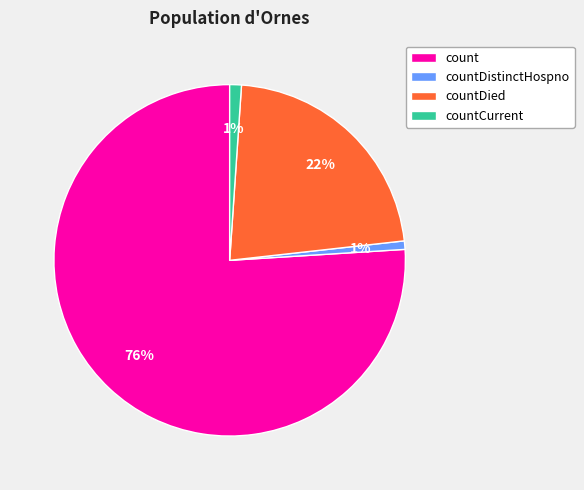

Which category has the biggest portion of the pie?

count